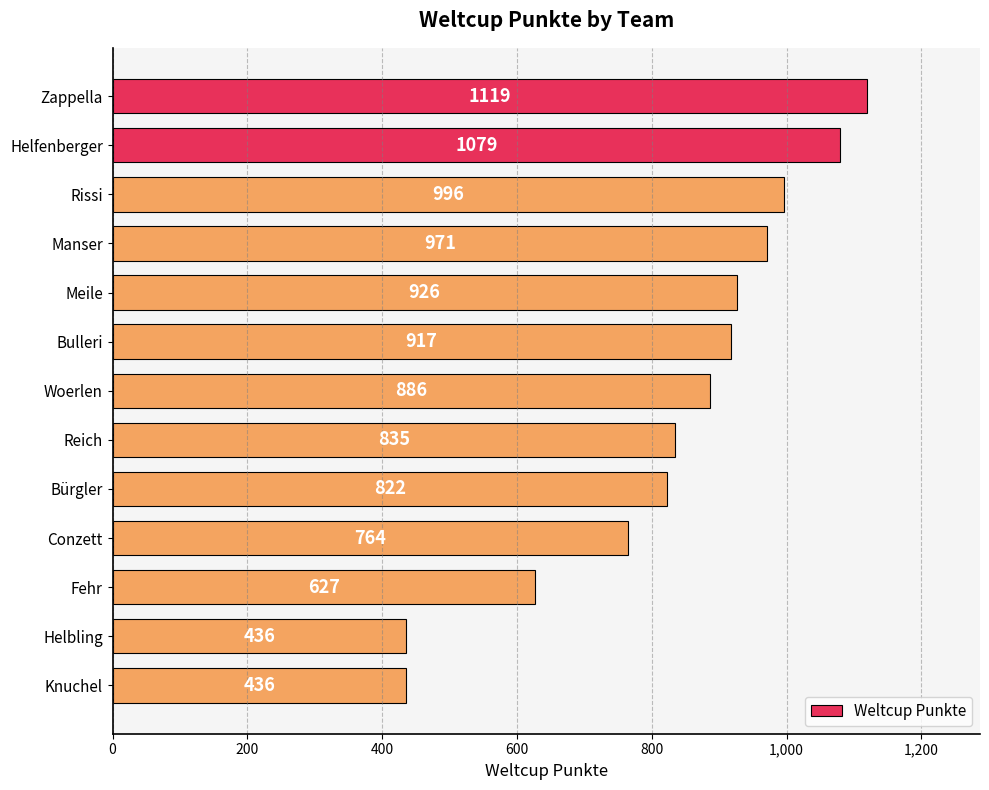

Reading bottom to top, what are all the values shown in this chart?

436	436	627	764	822	835	886	917	926	971	996	1079	1119